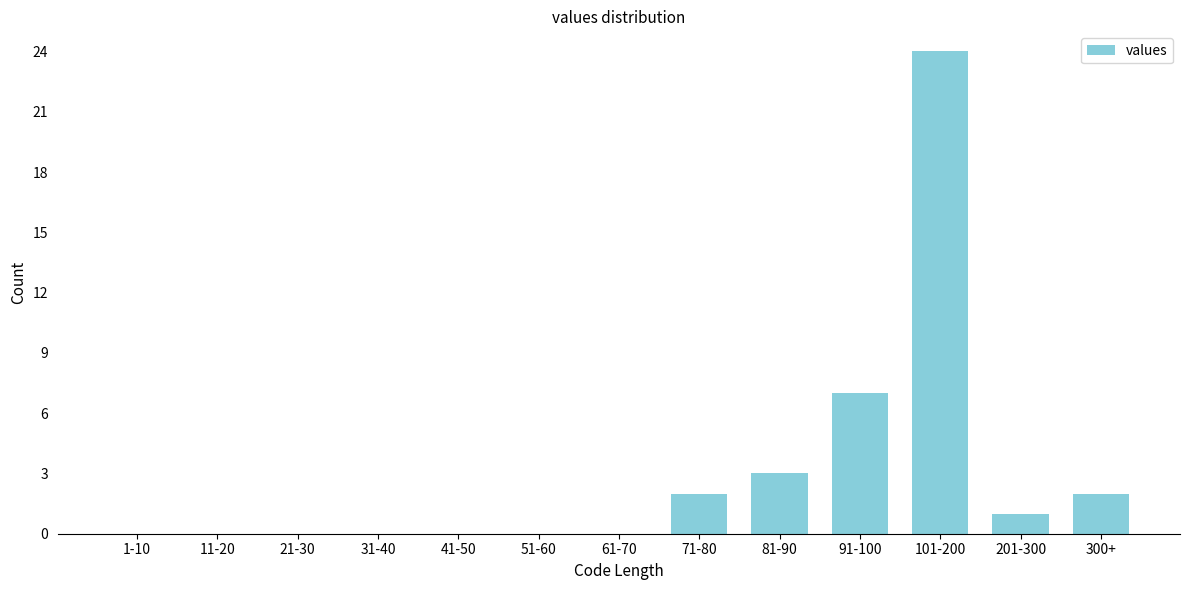

Reading left to right, list all the values displayed in this chart.

1-10=0	11-20=0	21-30=0	31-40=0	41-50=0	51-60=0	61-70=0	71-80=2	81-90=3	91-100=7	101-200=24	201-300=1	300+=2